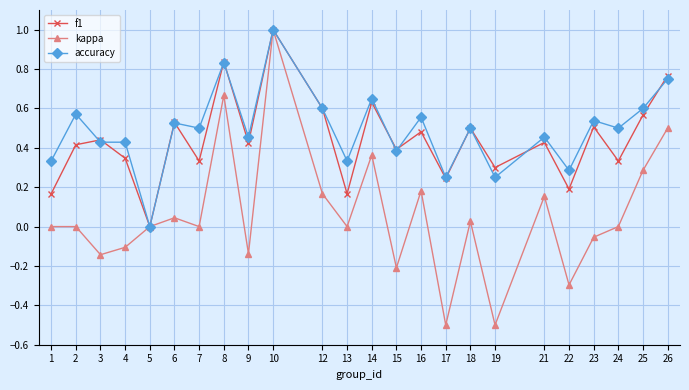

At which category does accuracy reach its first local peak?

2